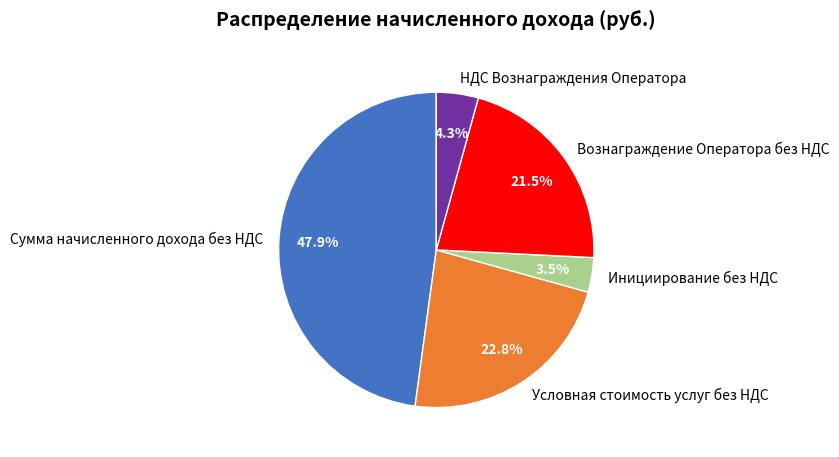

To the nearest percent, what portion does Условная стоимость услуг без НДС represent?

23%